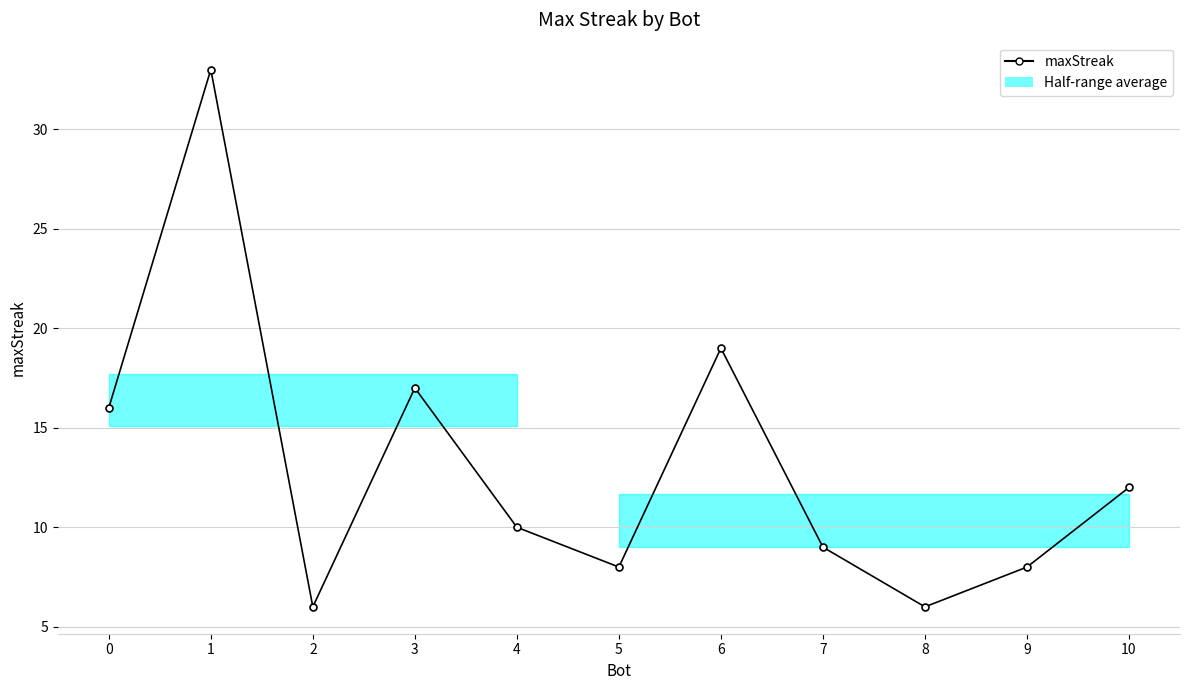

What is the value of the 5th point from the left?

10